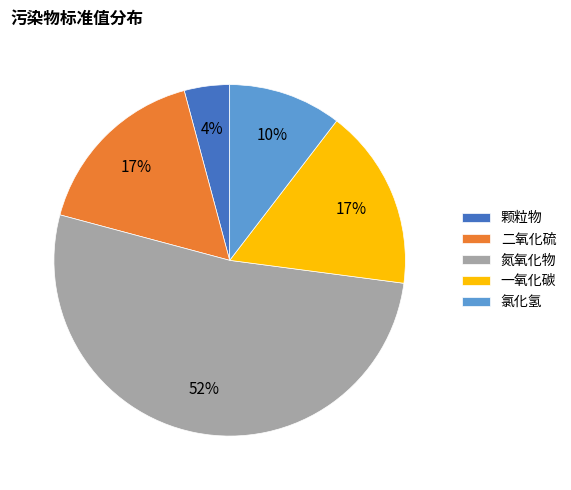

Combined, do 二氧化硫 and 氮氧化物 account for over 50%?

Yes